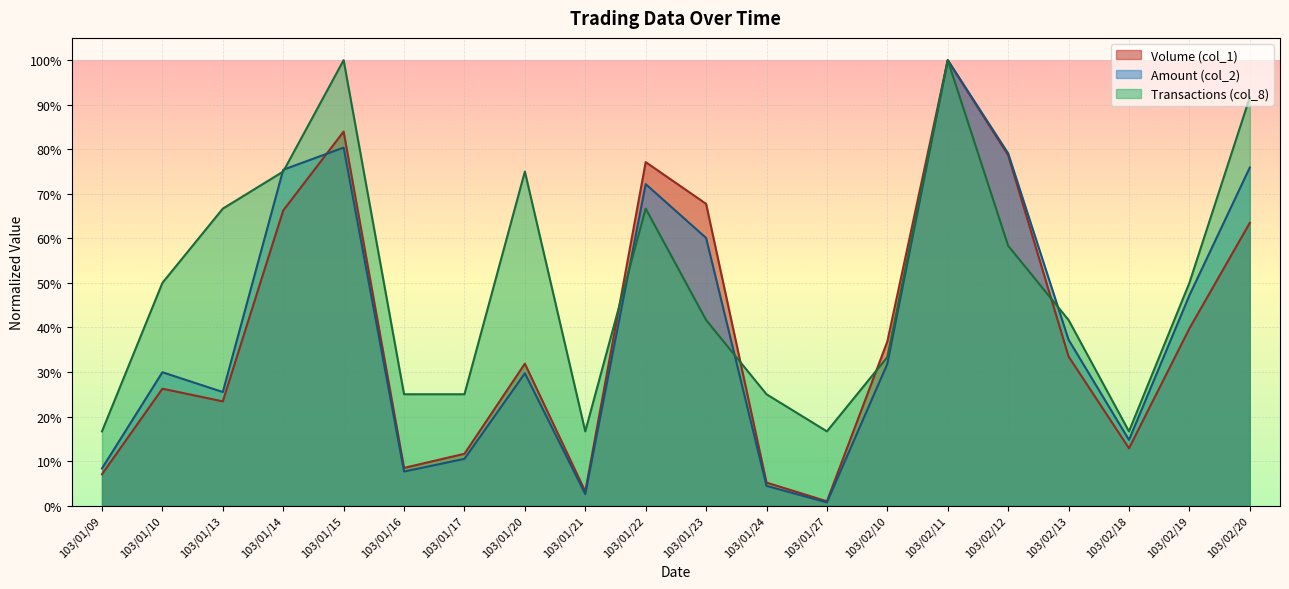

Rank the categories by Volume (col_1) value from highest to lowest.

103/02/11, 103/01/15, 103/02/12, 103/01/22, 103/01/23, 103/01/14, 103/02/20, 103/02/19, 103/02/10, 103/02/13, 103/01/20, 103/01/10, 103/01/13, 103/02/18, 103/01/17, 103/01/16, 103/01/09, 103/01/24, 103/01/21, 103/01/27